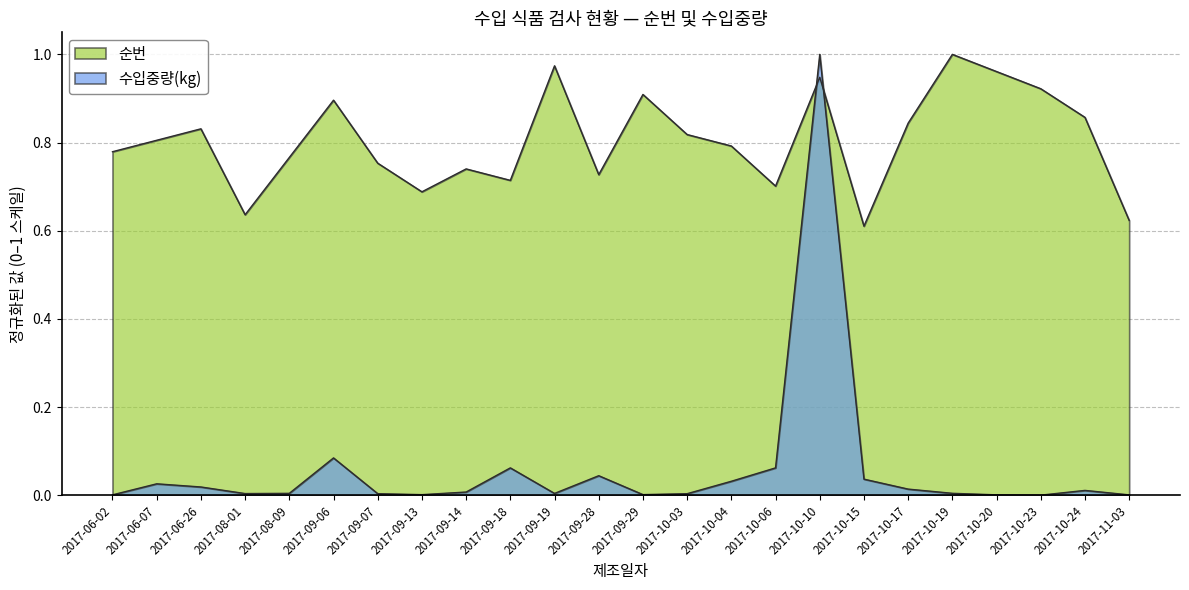

What is the label of the 8th point from the left?

2017-09-13